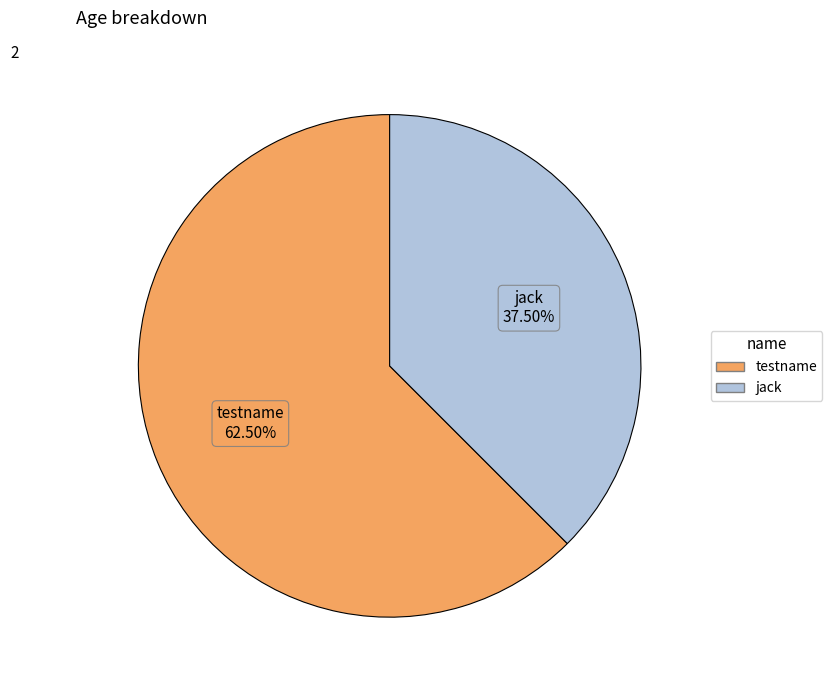

Rank the categories by value from highest to lowest.

testname, jack